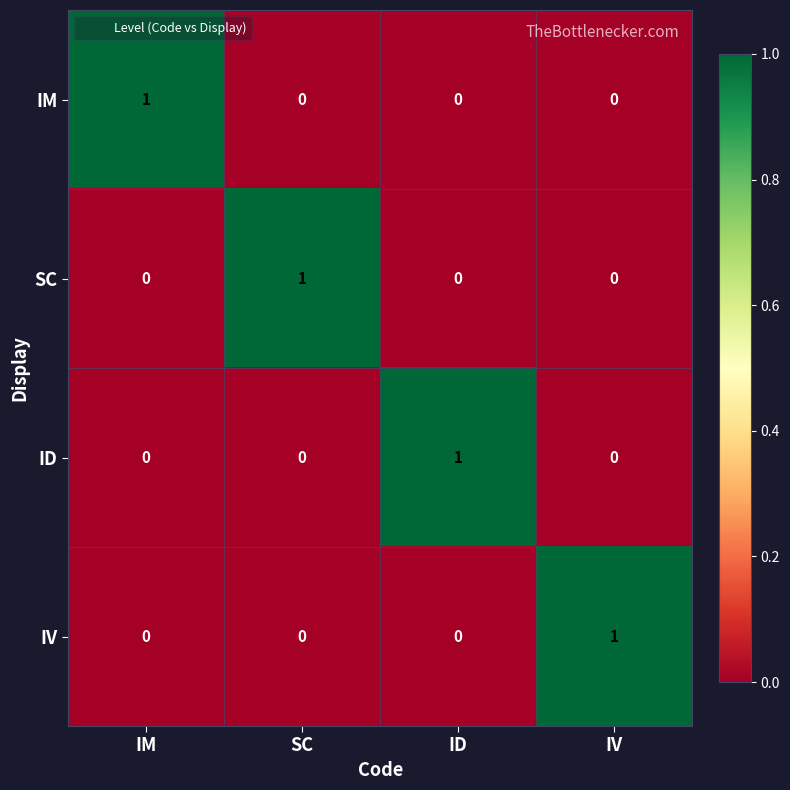

The IM series shows 0 at ID. True or false?

True